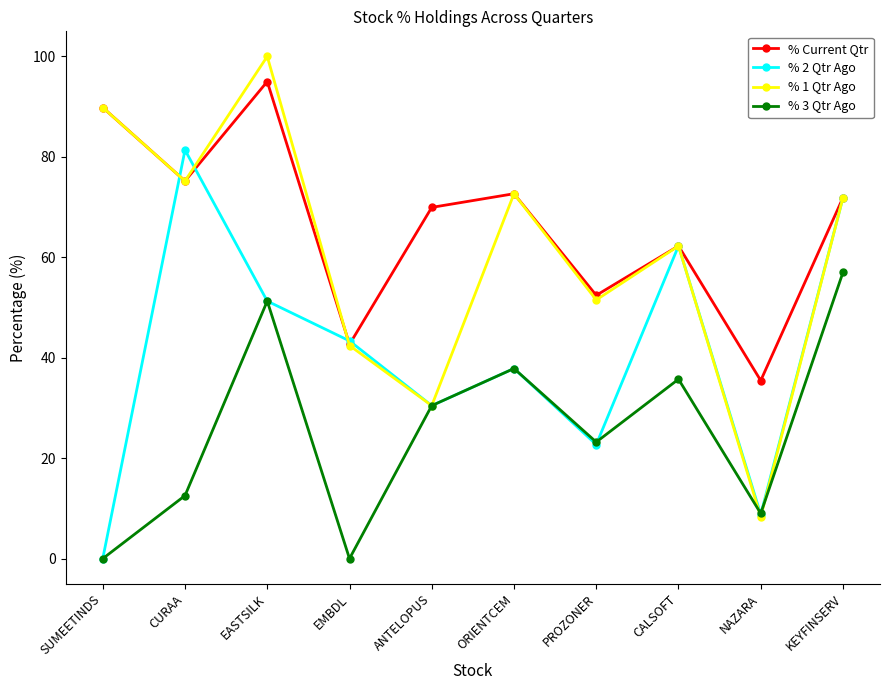

Is this an area chart (filled region under the line)?

No